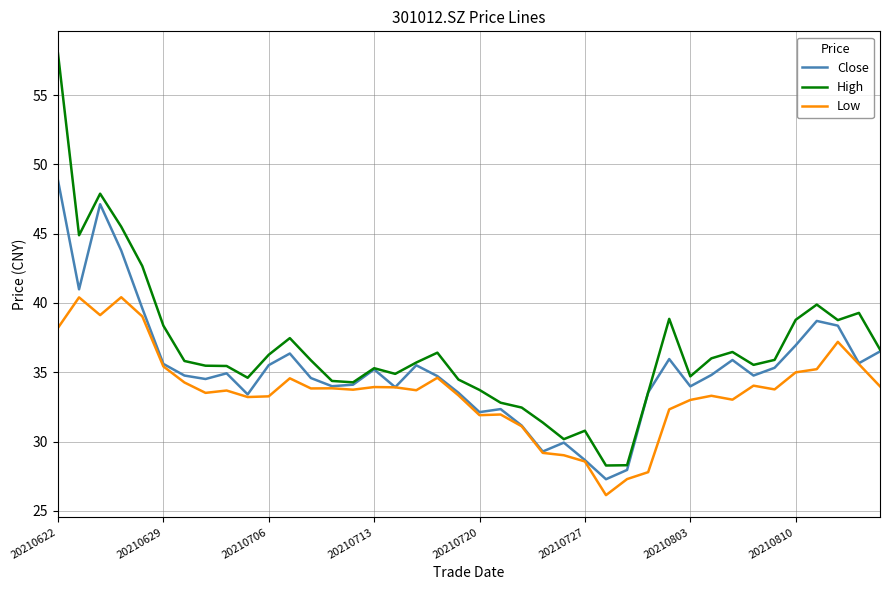

Which series has the largest range (max minus min)?

High